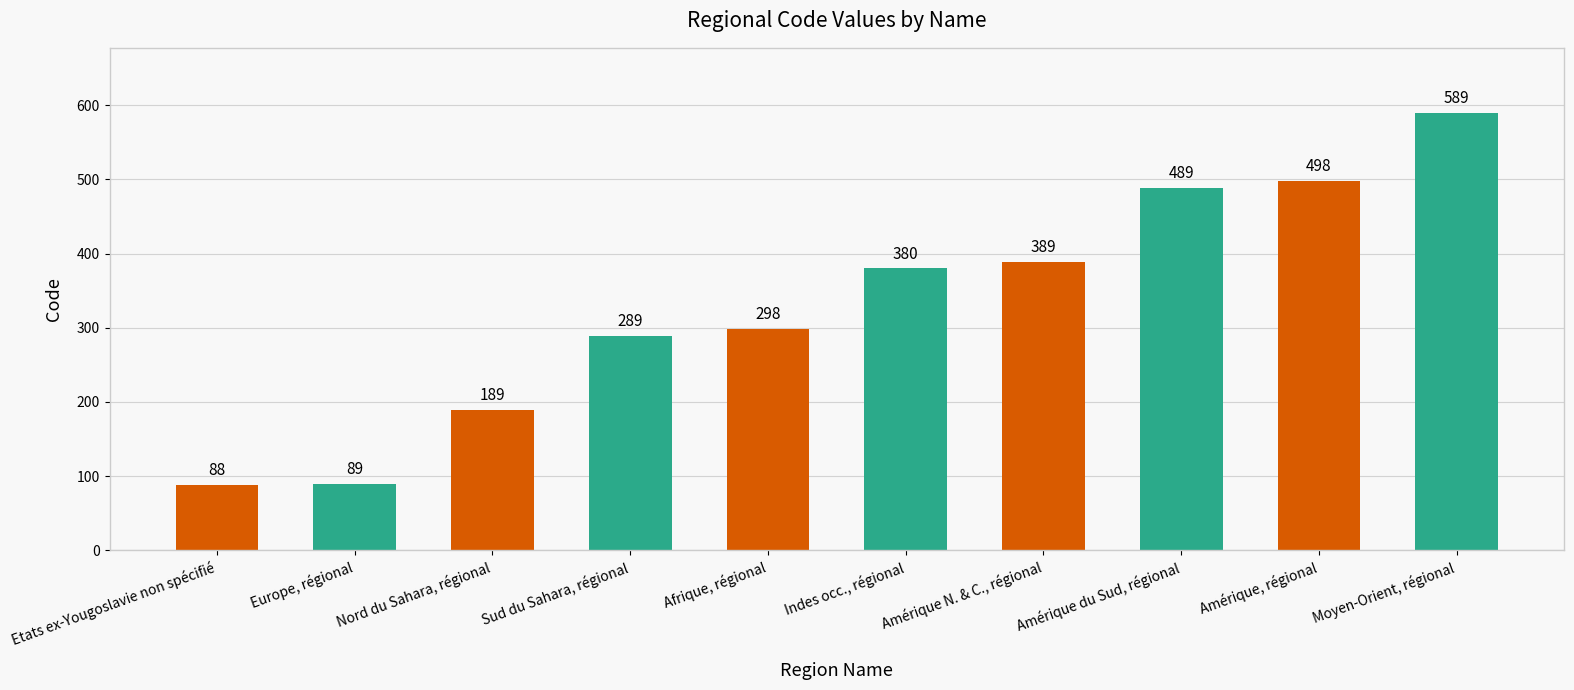

What is the value of the 1st bar from the left?

88